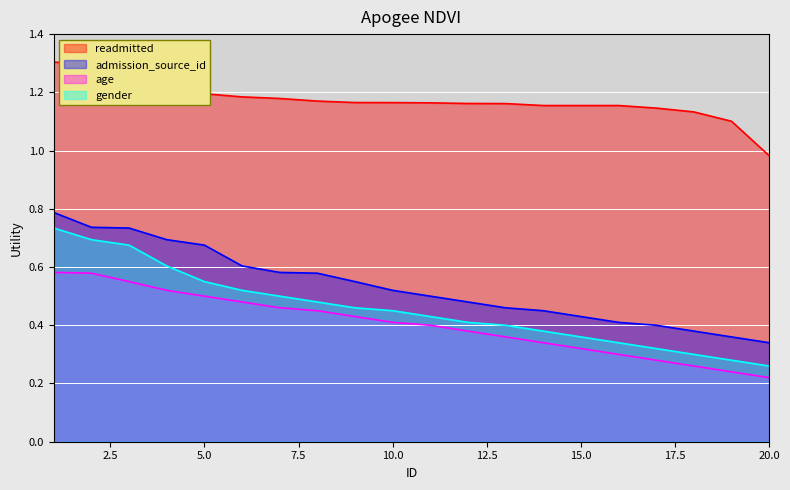

The age series shows 0.4 at 11. True or false?

True